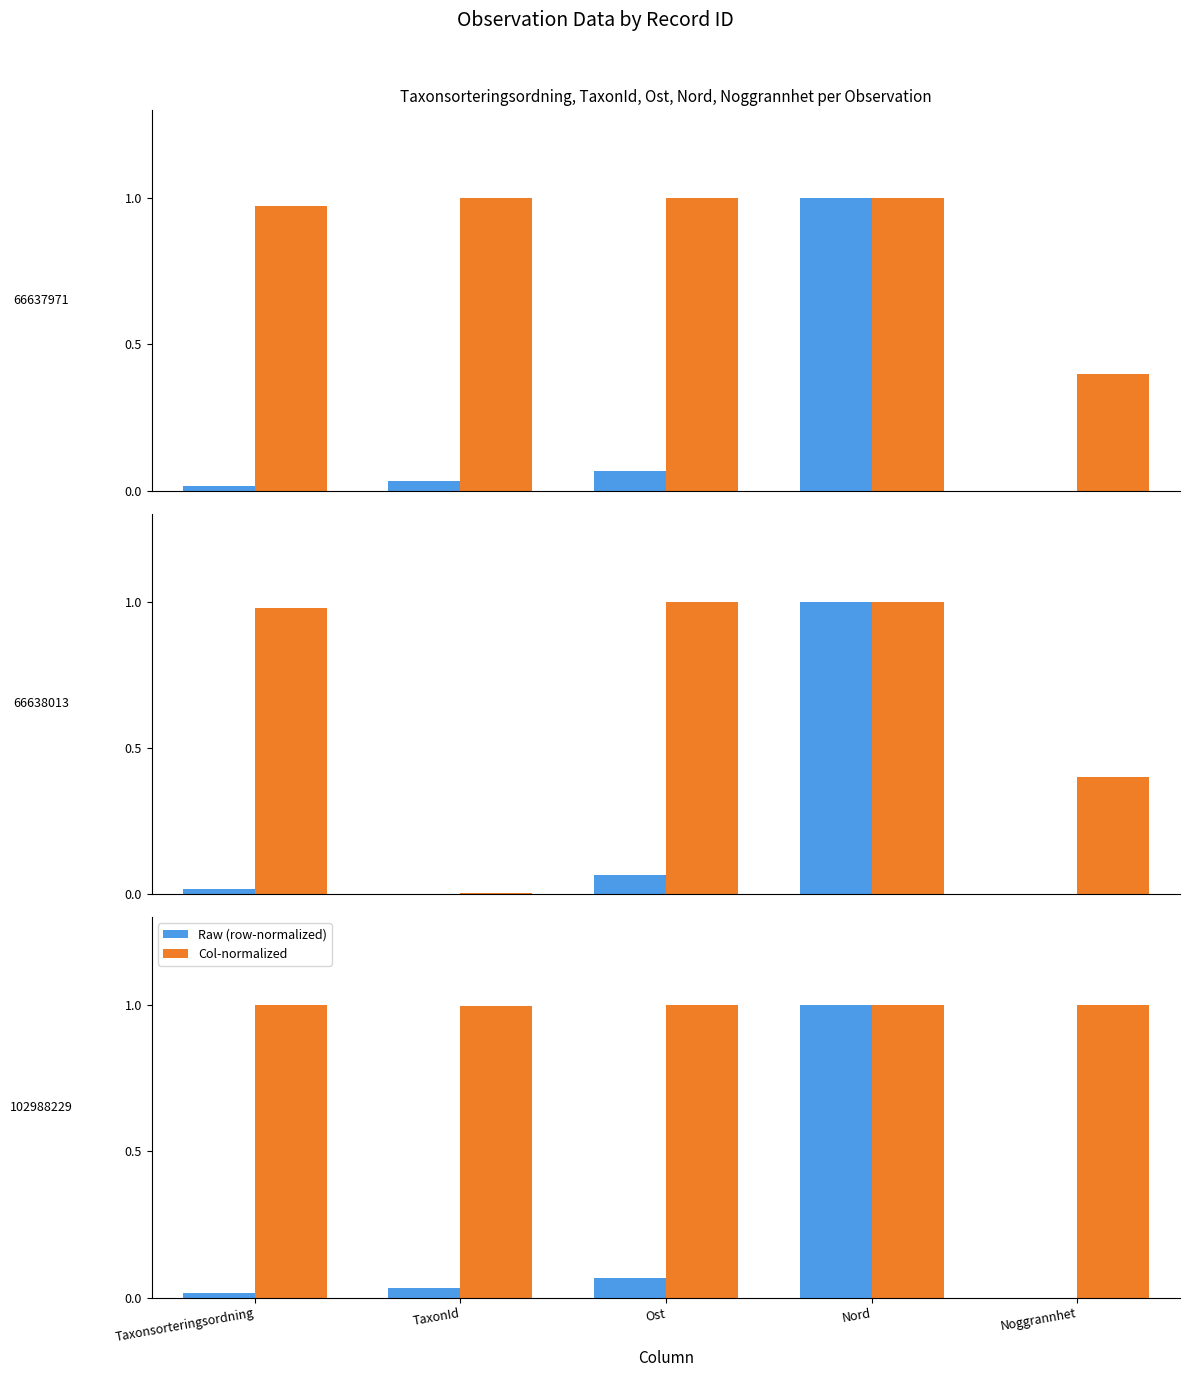

What is the label of the 1st bar from the left?

Taxonsorteringsordning